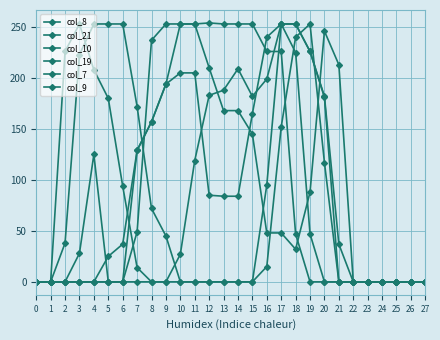

What is the greatest value displayed?

254